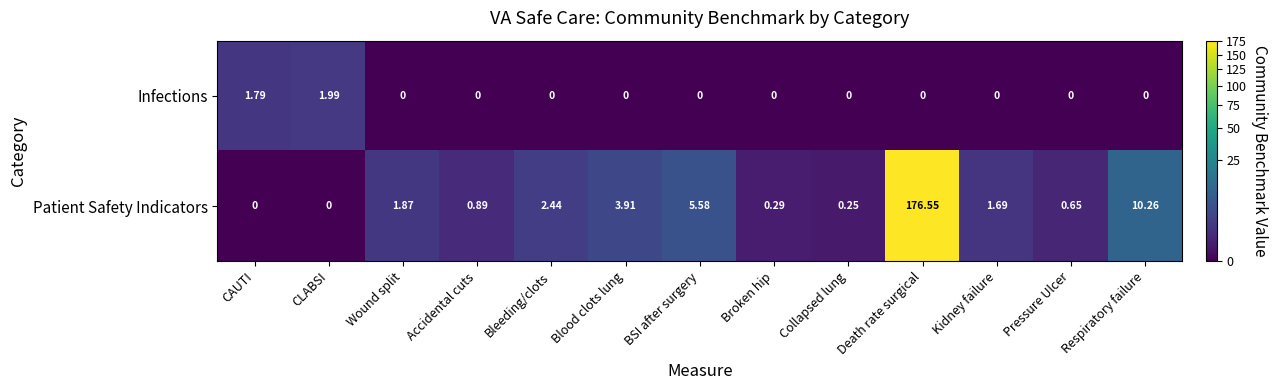

Which series has the largest total across all categories?

Patient Safety Indicators